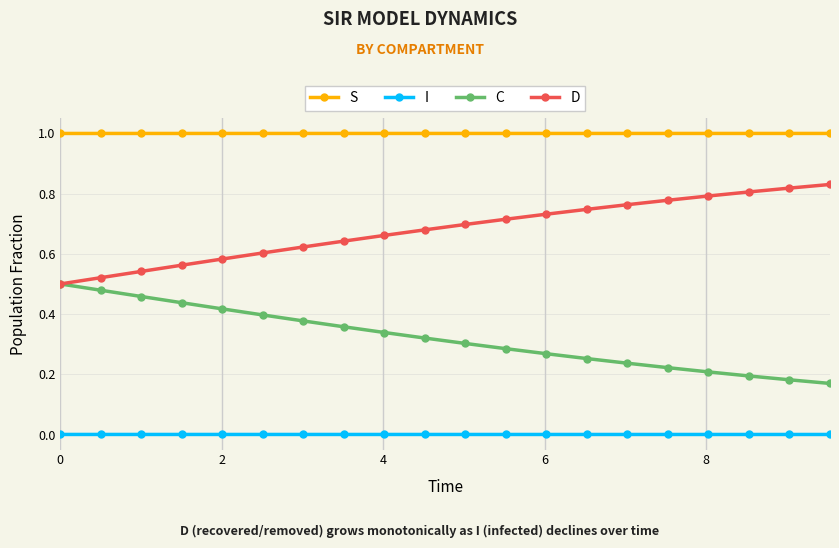

Rank the series by their maximum value, from highest to lowest.

S, D, C, I